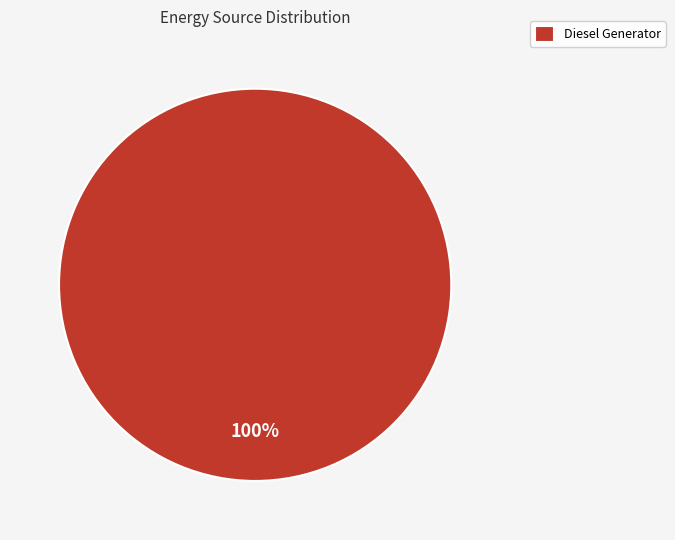

Which slice represents more than half of the pie?

Diesel Generator